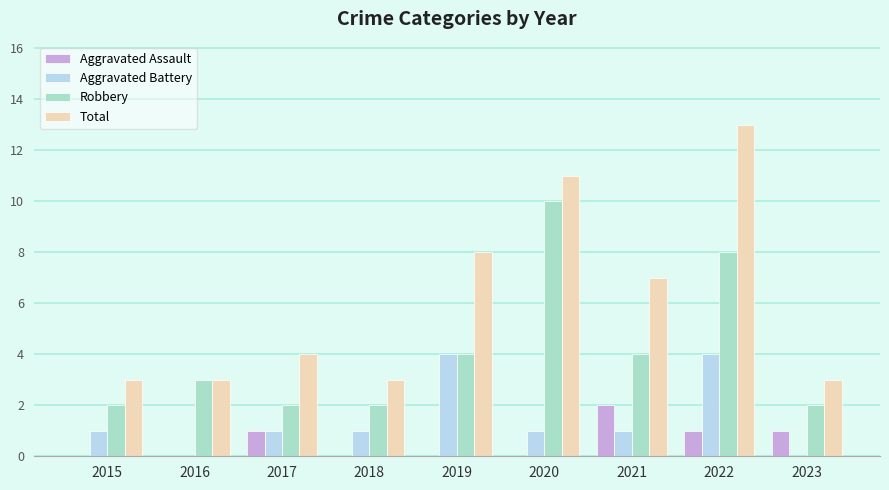

Which series changed the most between 2015 and 2021?

Total